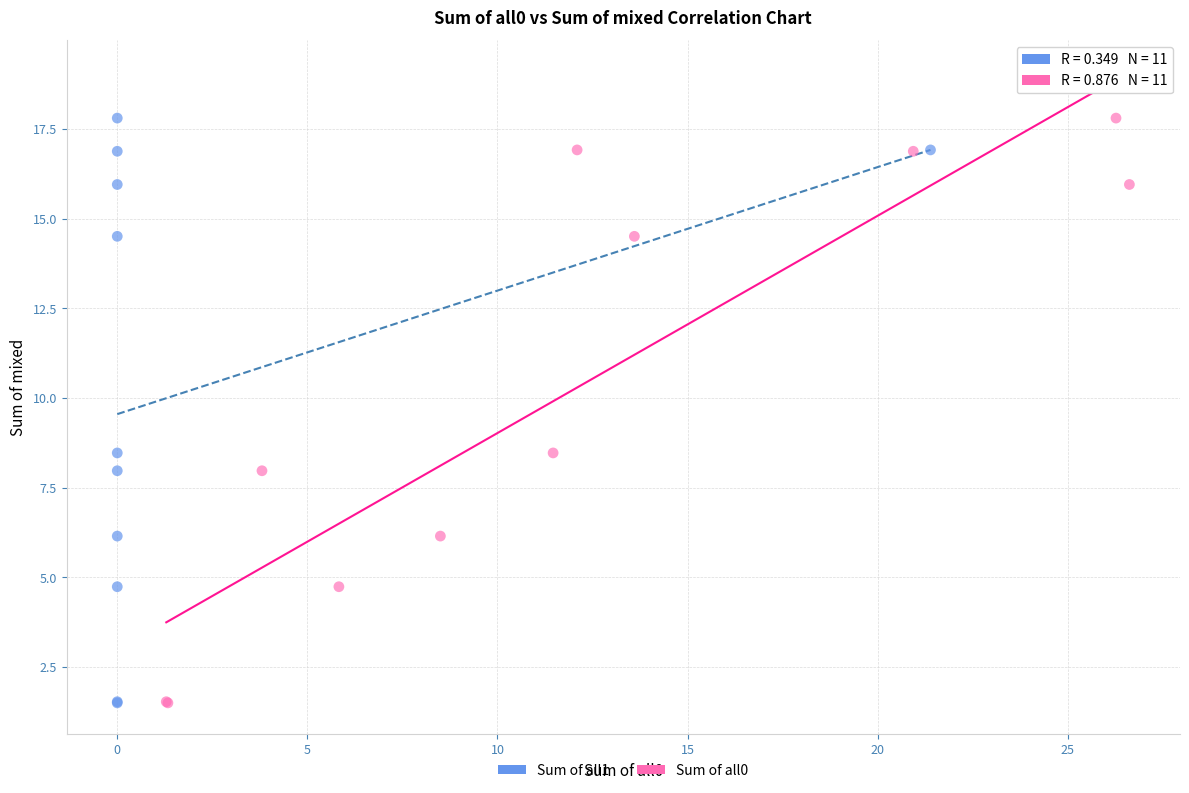

What are all the series names shown in the legend?

Sum of all1, Sum of all0